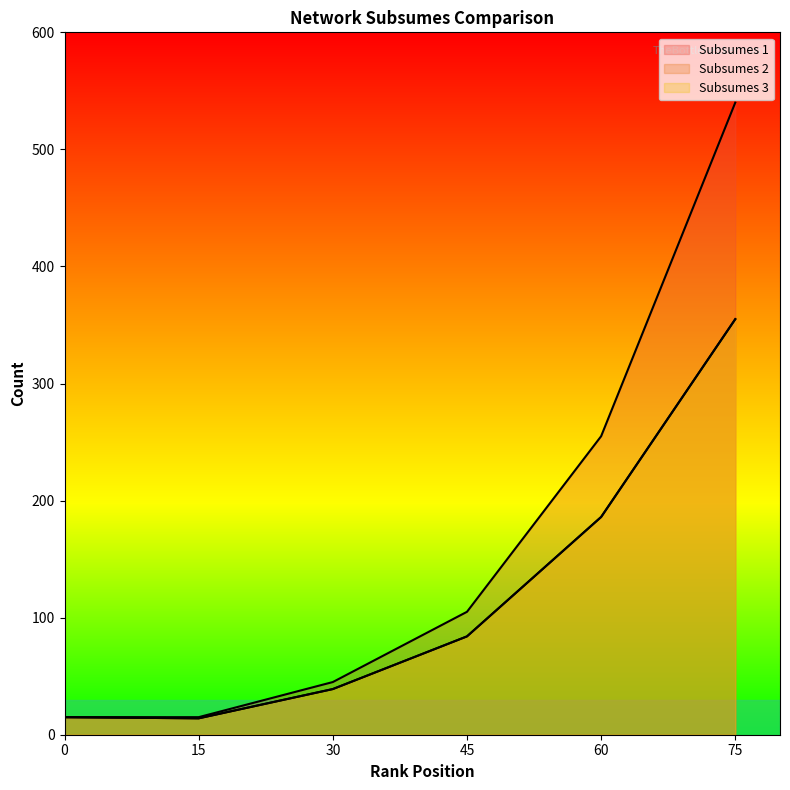

How many data points in Subsumes 3 are above 84?

2